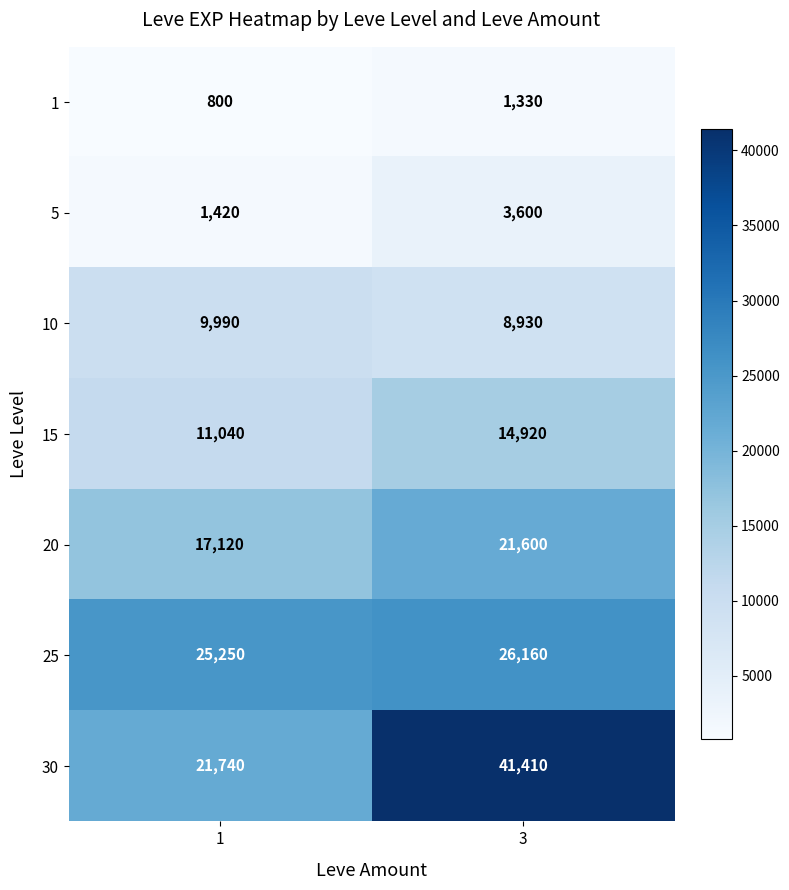

What is the approximate value of 25 at 3?

26160